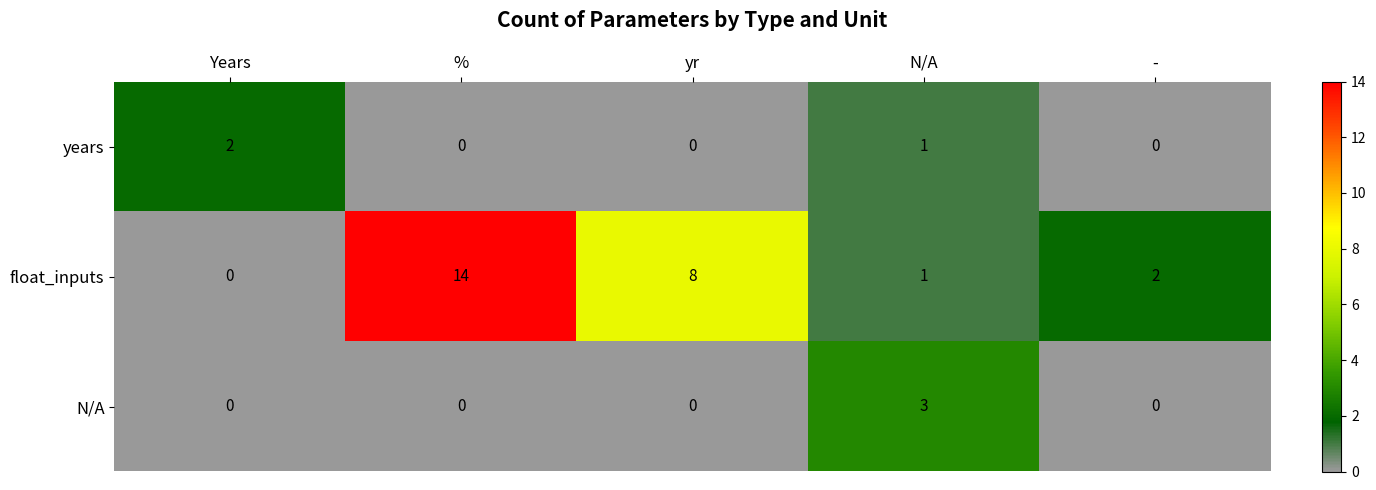

What is the greatest value displayed?

14